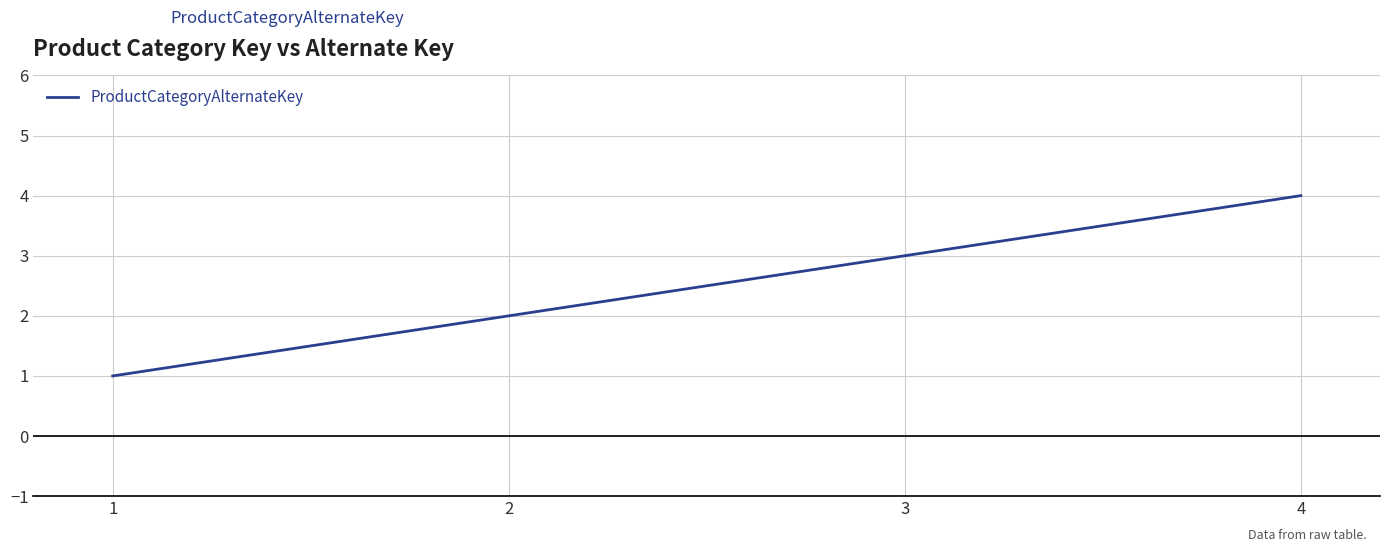

Does the chart have visible grid lines?

Yes